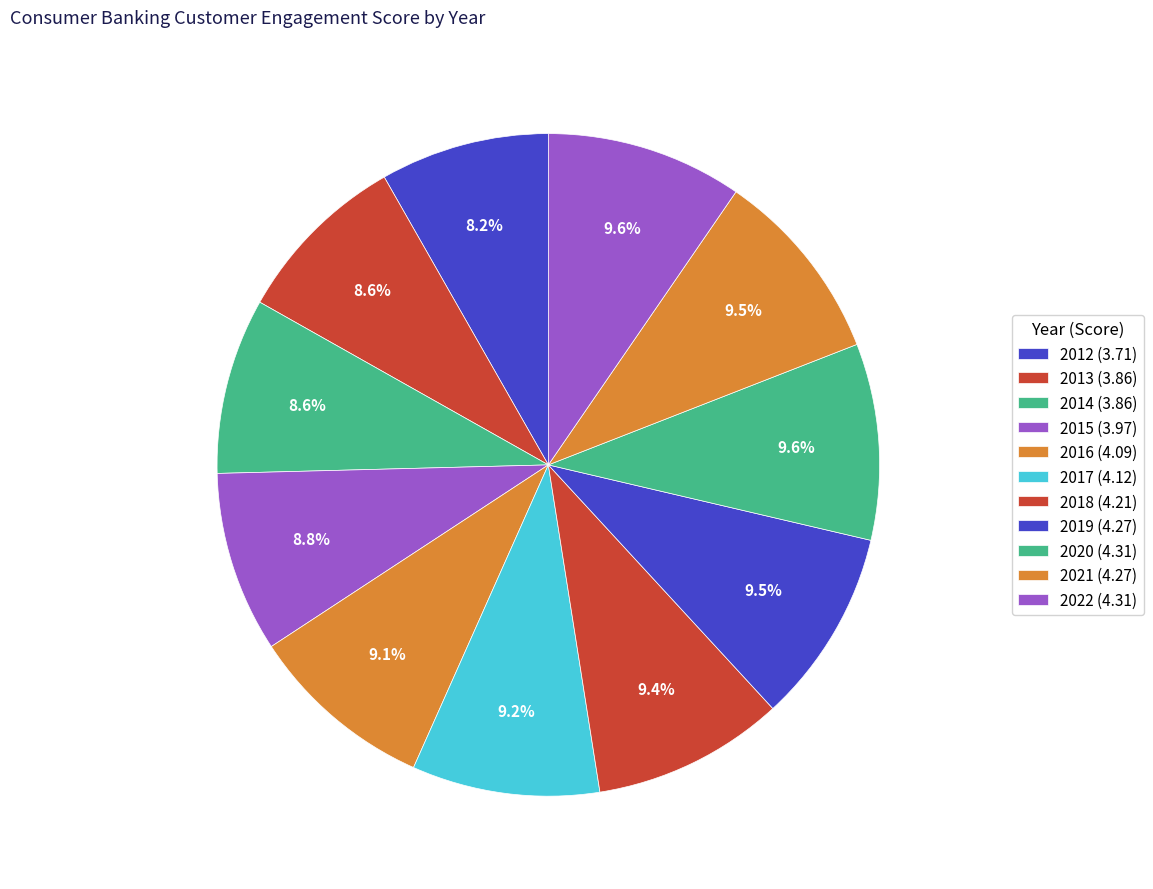

Does 2021 account for over 50% of the chart?

No